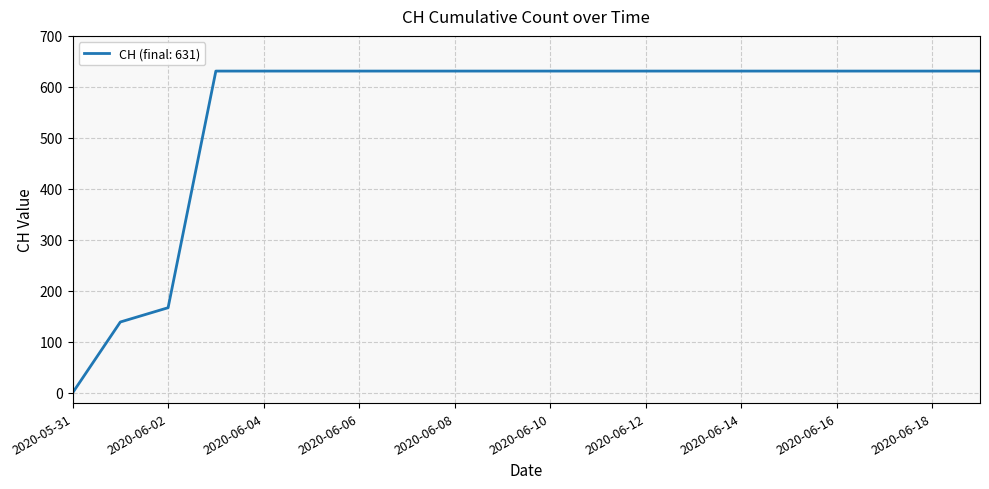

What is the difference between the maximum and minimum values?

631